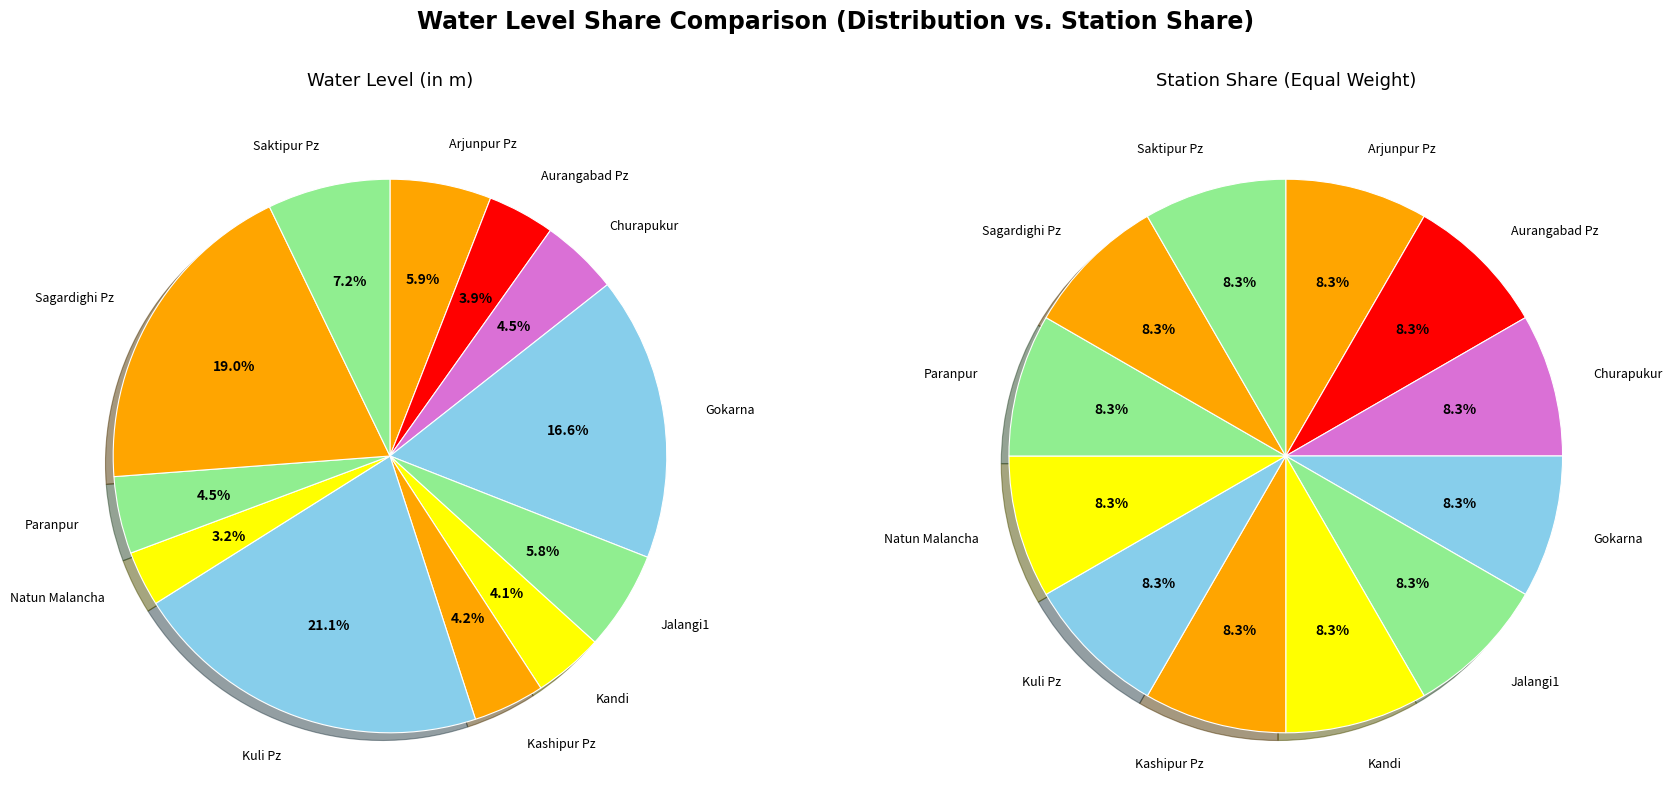

The Churapukur slice represents 5% of the pie. True or false?

True